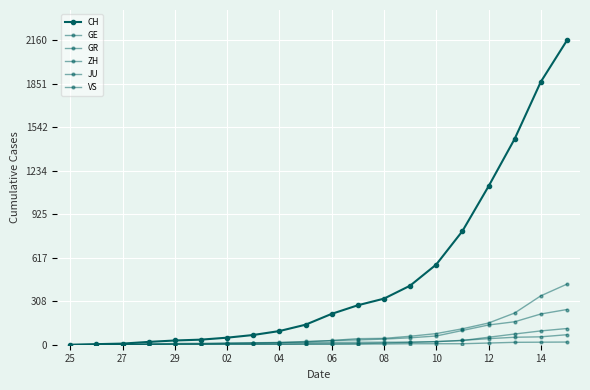

Reading left to right, transcribe all the data shown in this chart.

CH: 0	4	8	20	30	36	50	69	97	142	219	280	327	419	569	806	1124	1461	1866	2160
GE: 0	1	1	5	9	10	11	14	16	20	30	43	45	60	79	113	154	225	347	430
GR: 0	2	2	6	6	6	9	9	12	14	16	17	18	18	22	31	43	53	56	71
ZH: 0	0	2	2	6	7	10	13	15	23	29	34	40	49	62	101	140	163	218	250
JU: 0	0	1	1	1	1	1	2	2	4	4	5	5	7	7	7	12	17	18	19
VS: 0	0	0	1	1	2	3	3	4	5	6	7	12	17	22	30	53	76	98	115